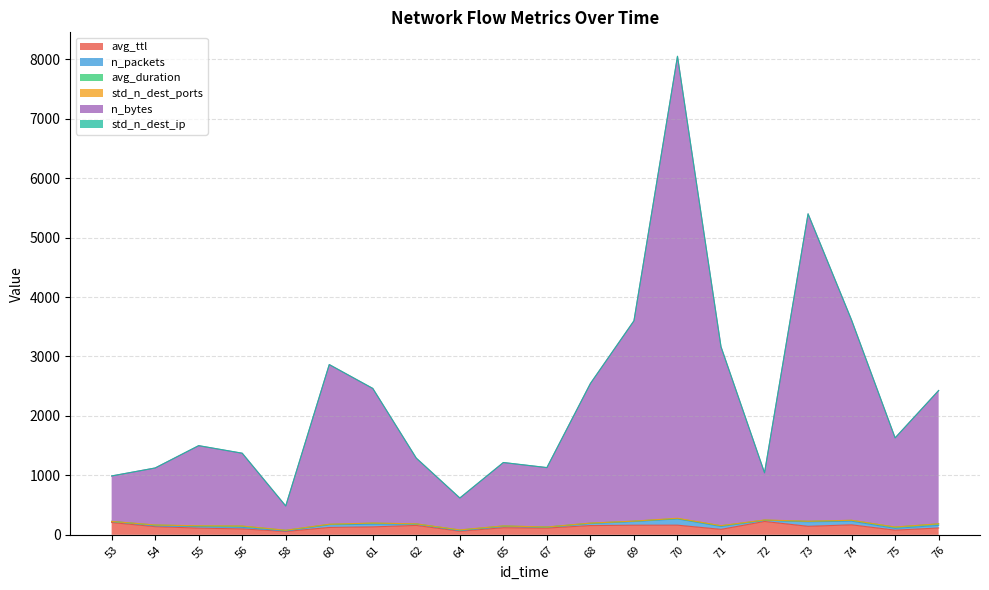

At which category is the sum across all series the highest?

70